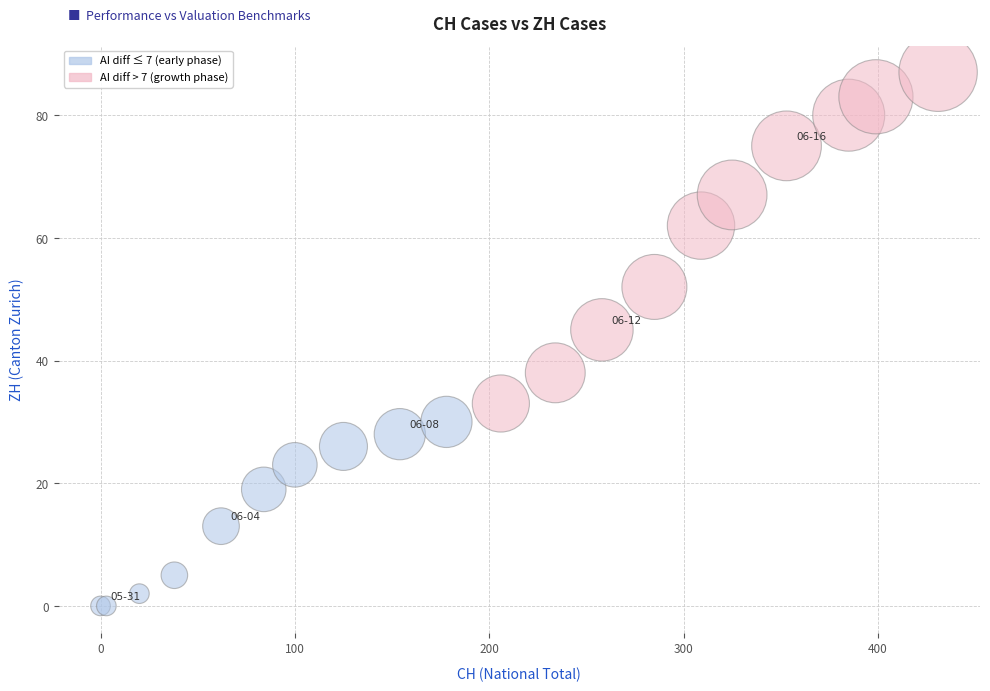

What Y value in the scatter plot is closest to 43?

45